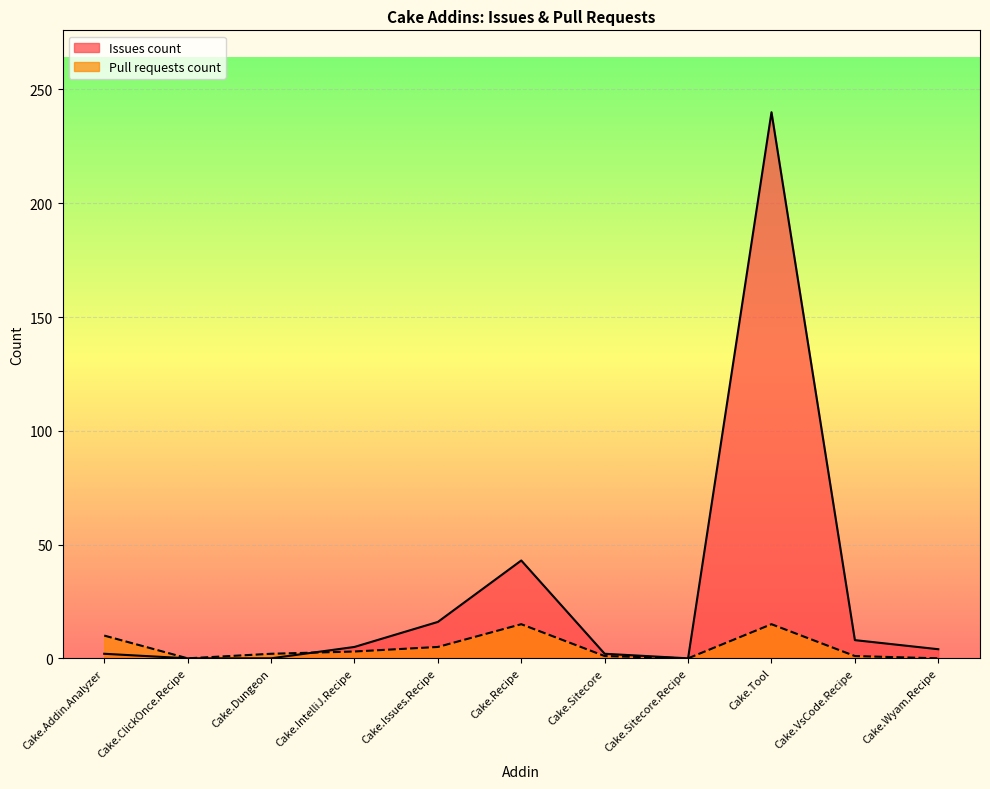

How many lines are shown in the chart?

2